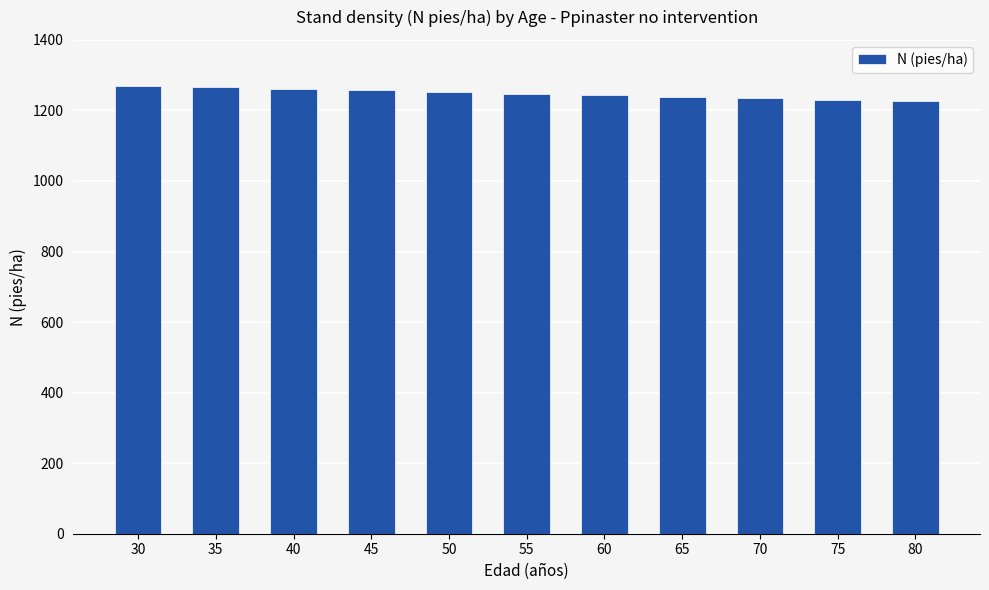

The value at 30 is 1269.7. True or false?

True